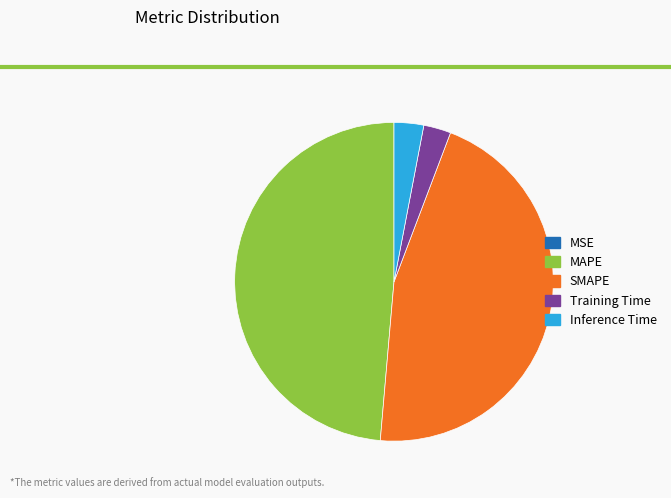

Which slice is the largest?

MAPE